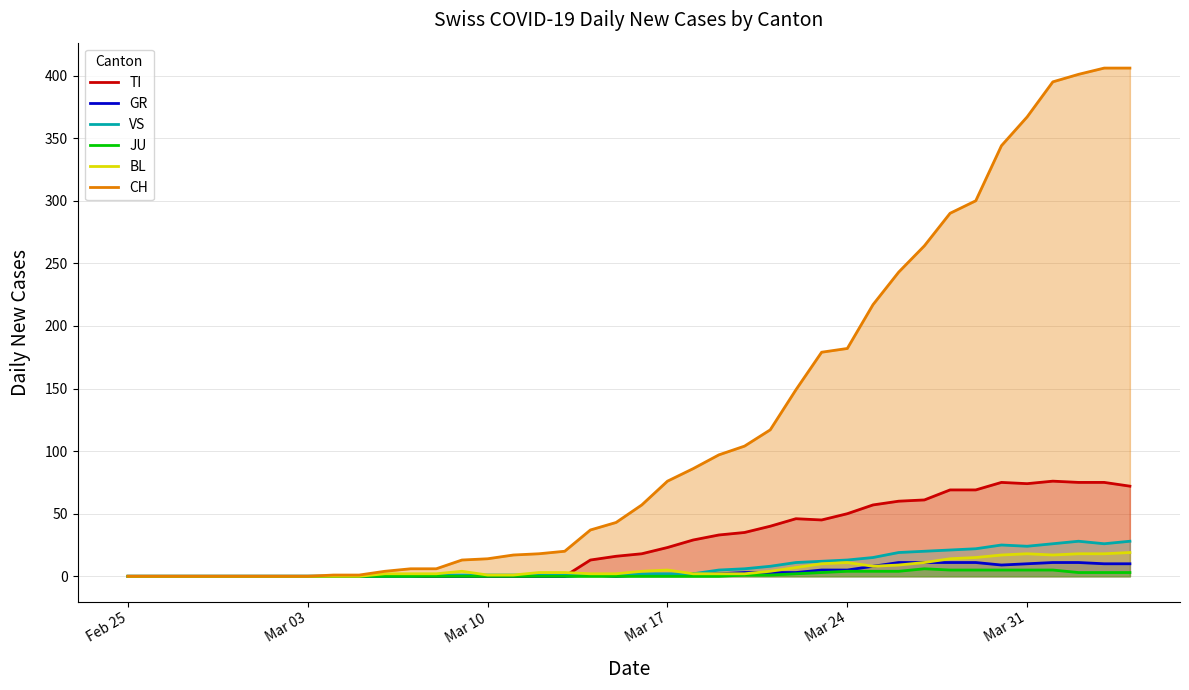

Which series has the largest total across all categories?

CH